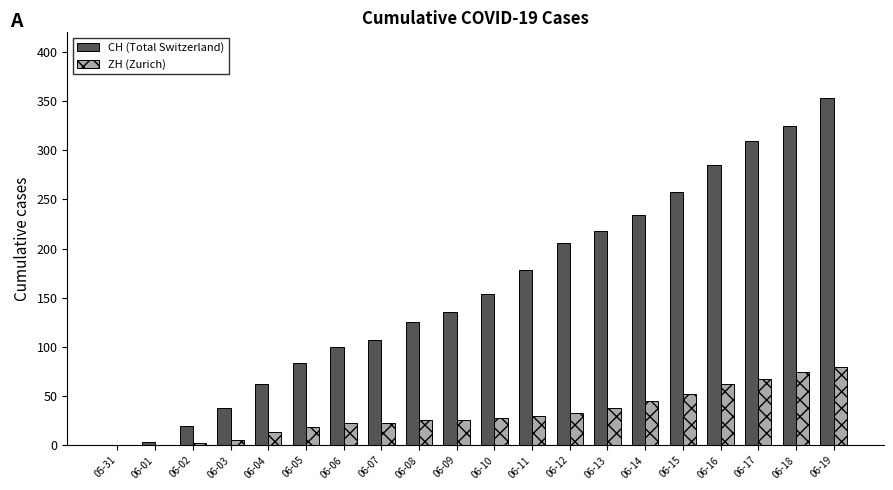

What is the maximum value shown in the chart?

353